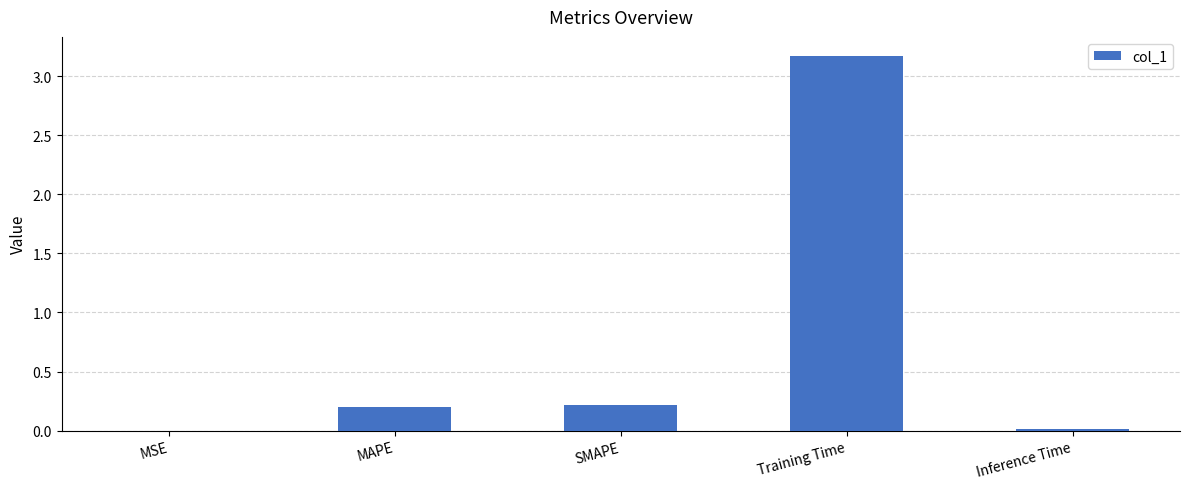

Which category has the highest value across all series?

Training Time